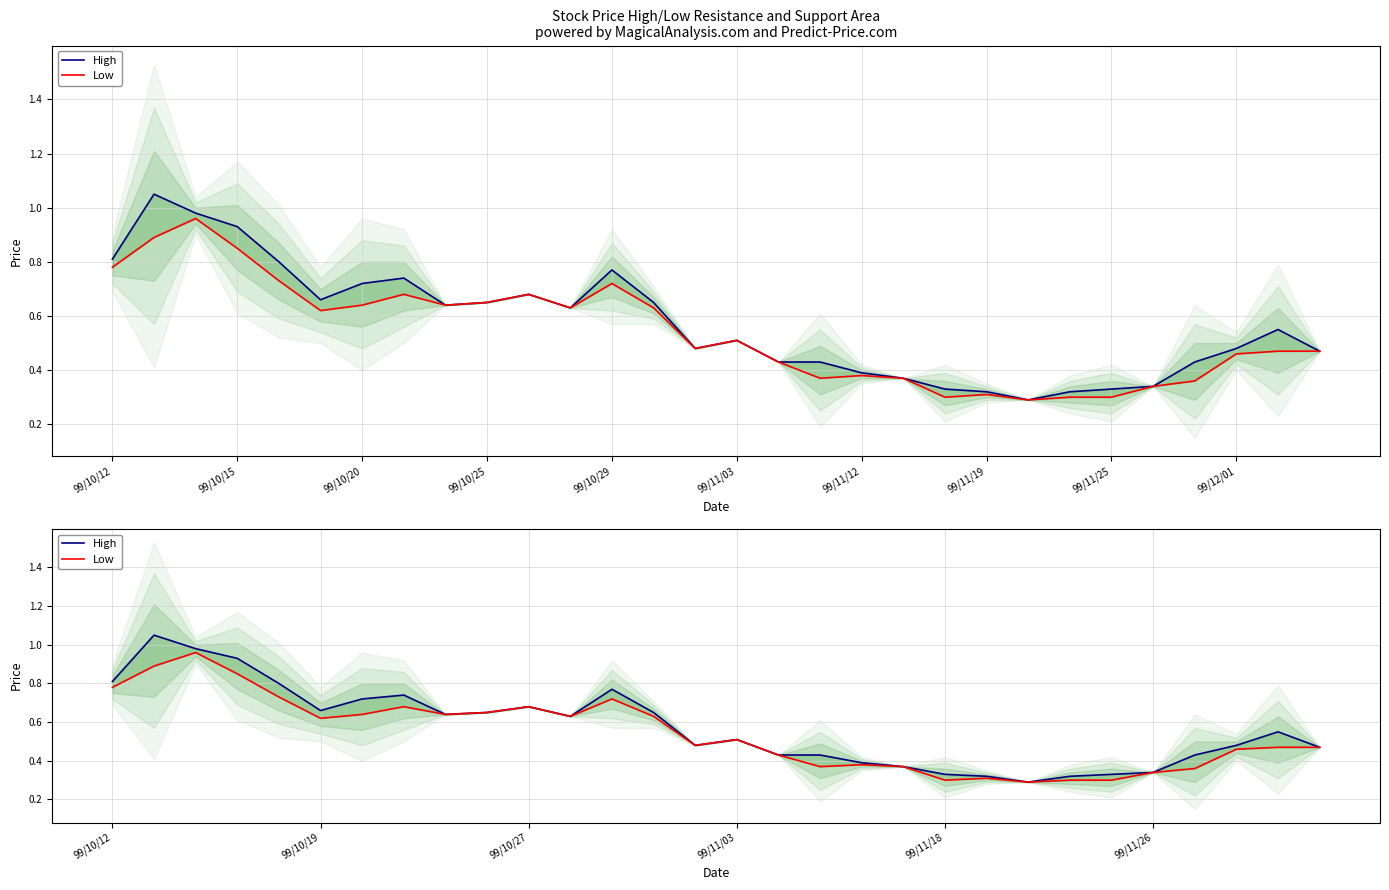

What is the lowest value of the High series?

0.3